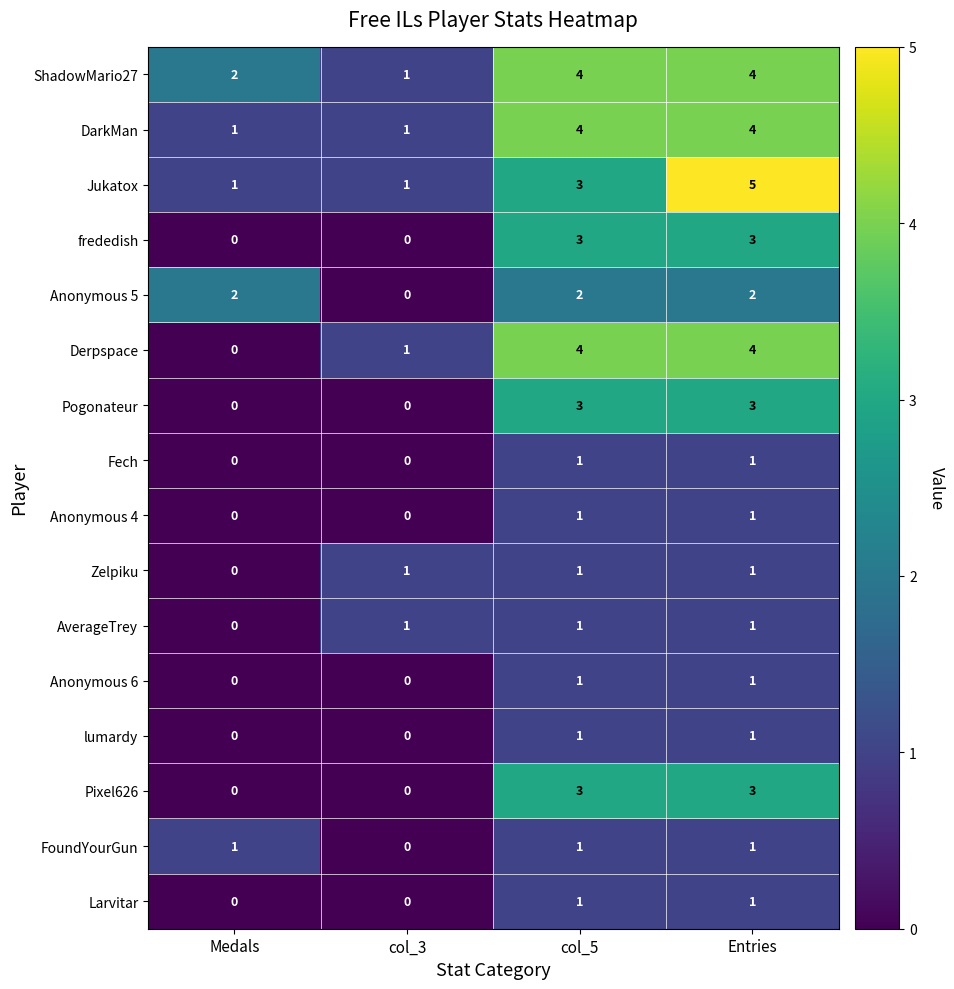

The value of Larvitar at col_5 is 2. True or false?

False